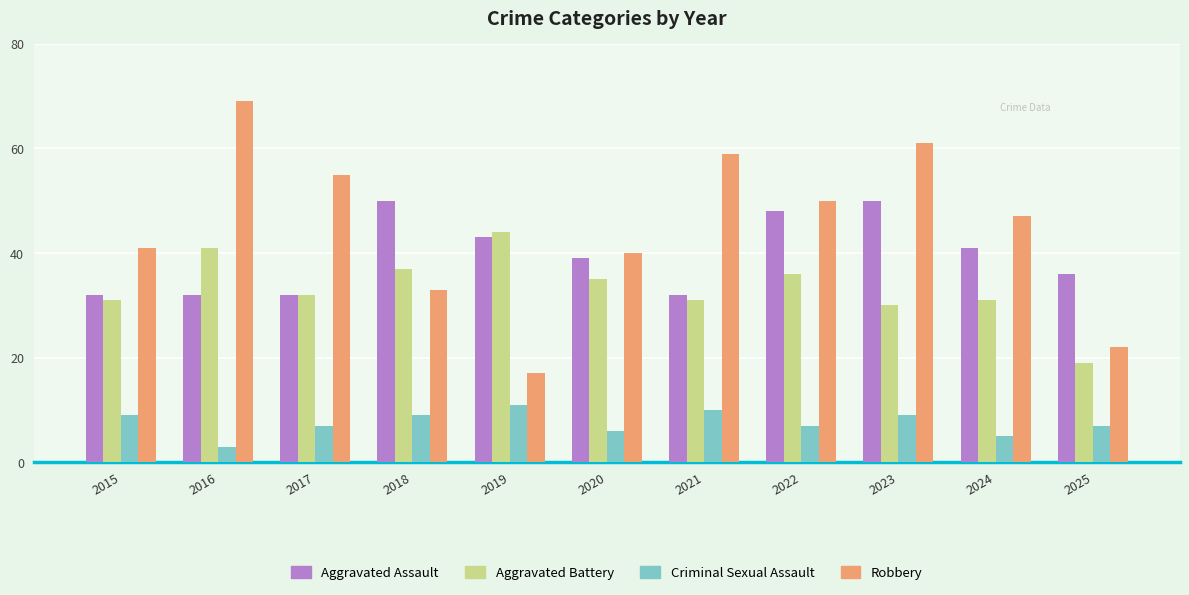

Which series has the largest range (max minus min)?

Robbery